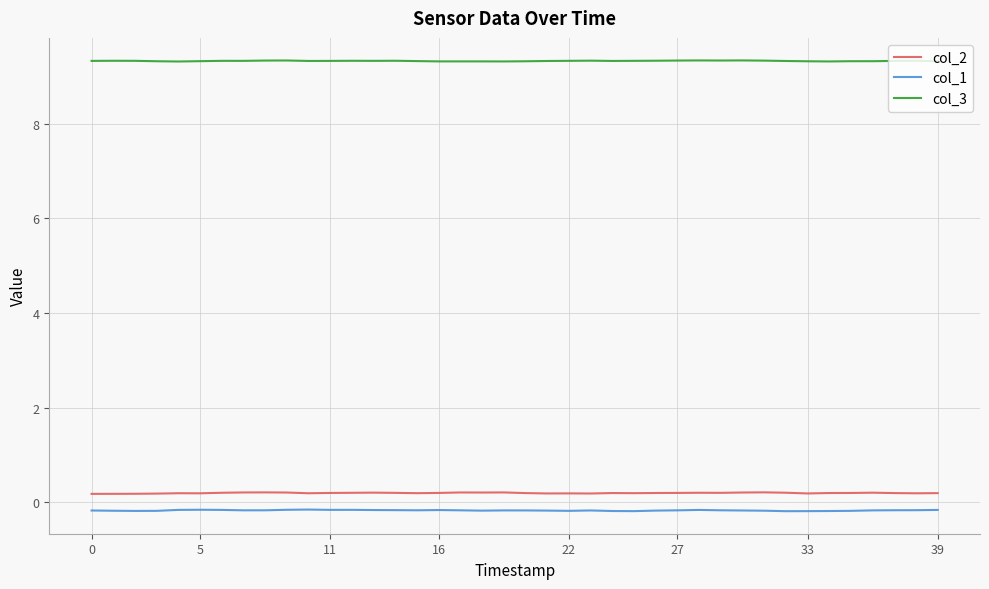

True or false: col_1 and col_2 intersect in this chart.

False